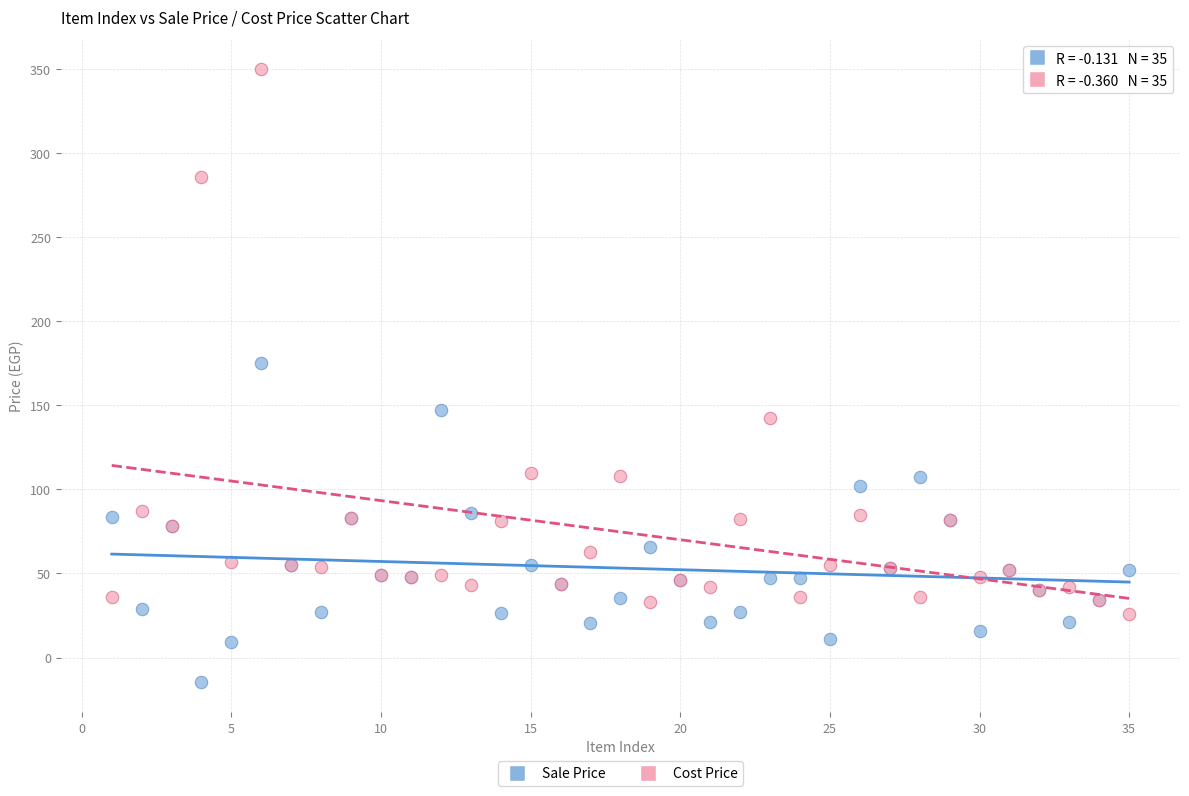

Which series has the widest spread of Y values?

Cost Price